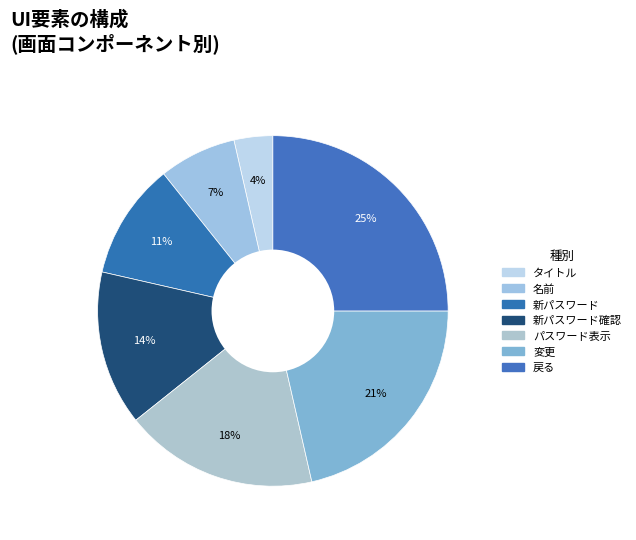

To the nearest percent, what portion does タイトル represent?

4%